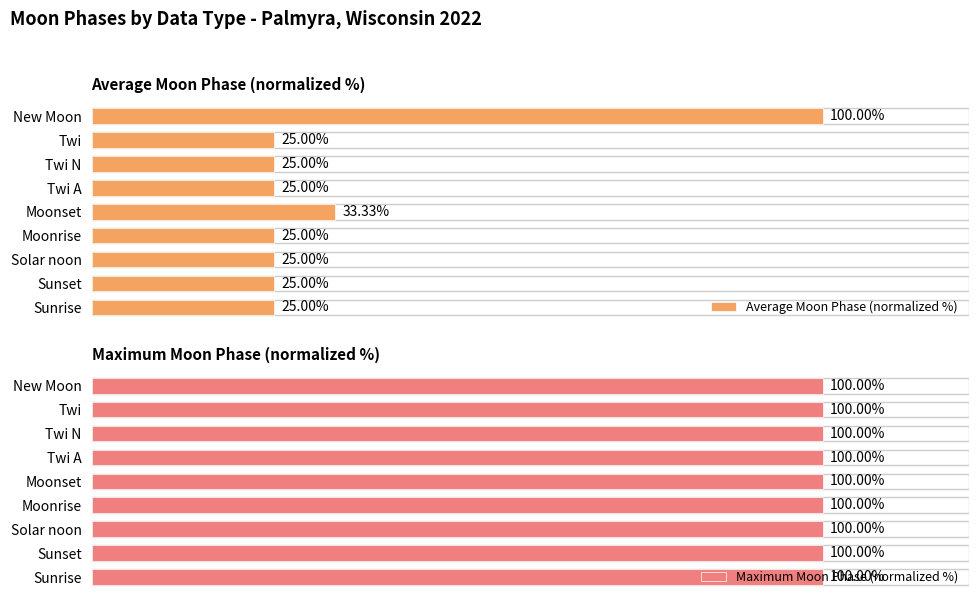

How many groups of bars are there?

9